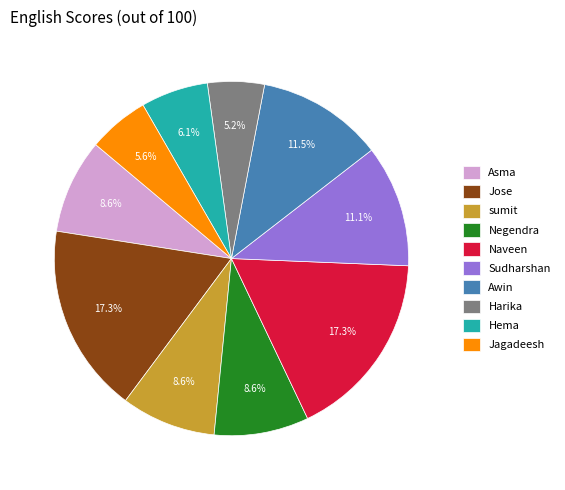

Does Naveen represent more than half of the total?

No